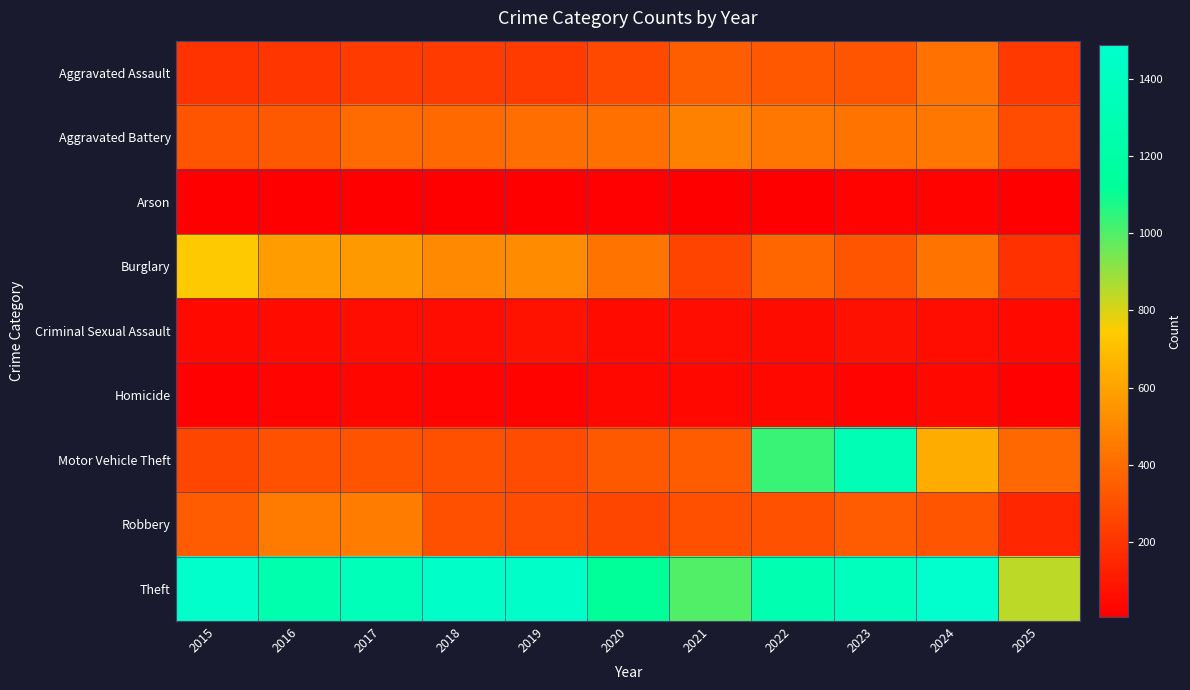

At which category is the sum across all series the highest?

2023